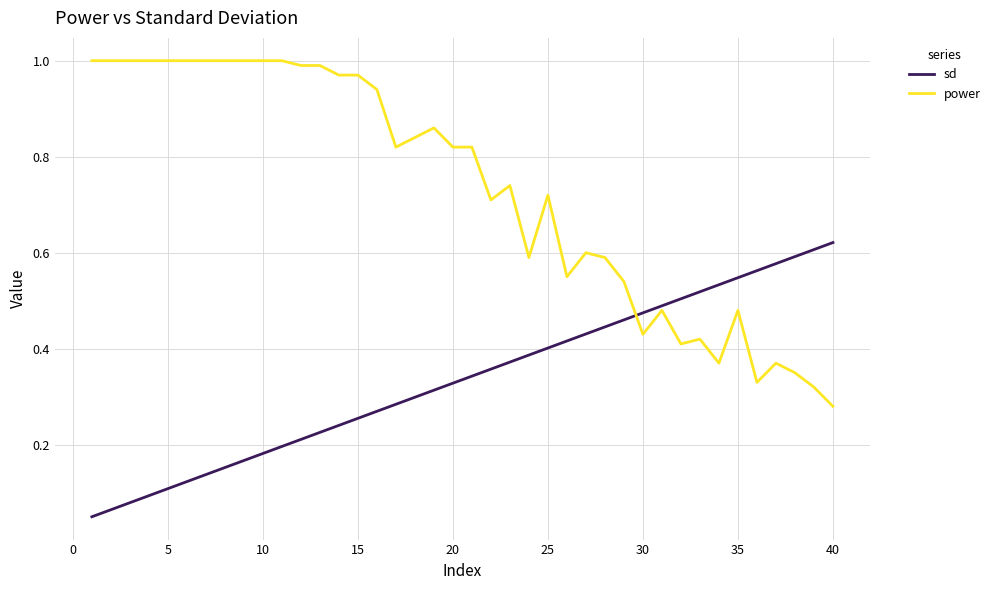

What are all the series names shown in the legend?

sd, power